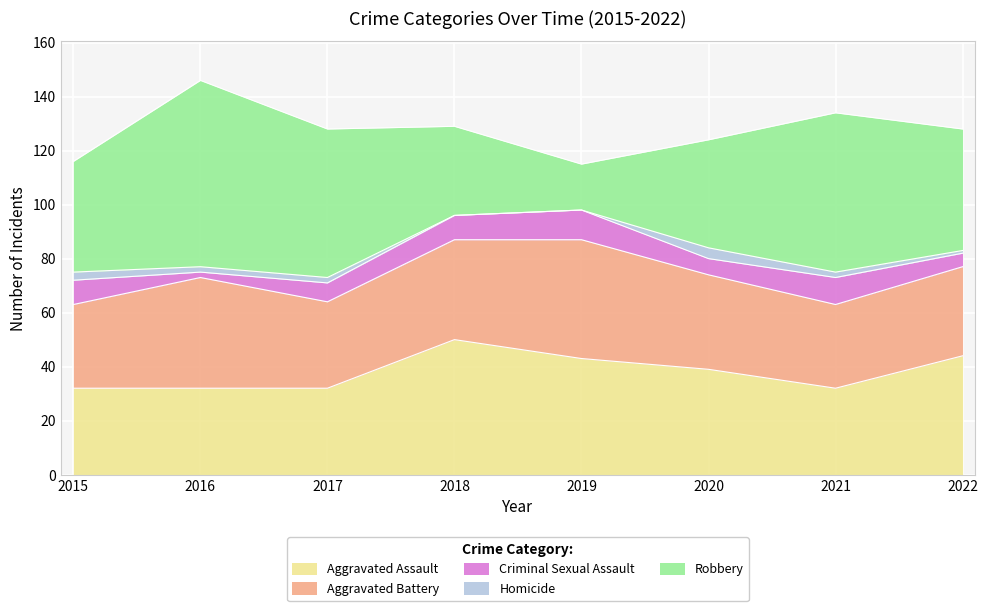

What is the value of the Aggravated Assault point at the 2nd from the left?

32